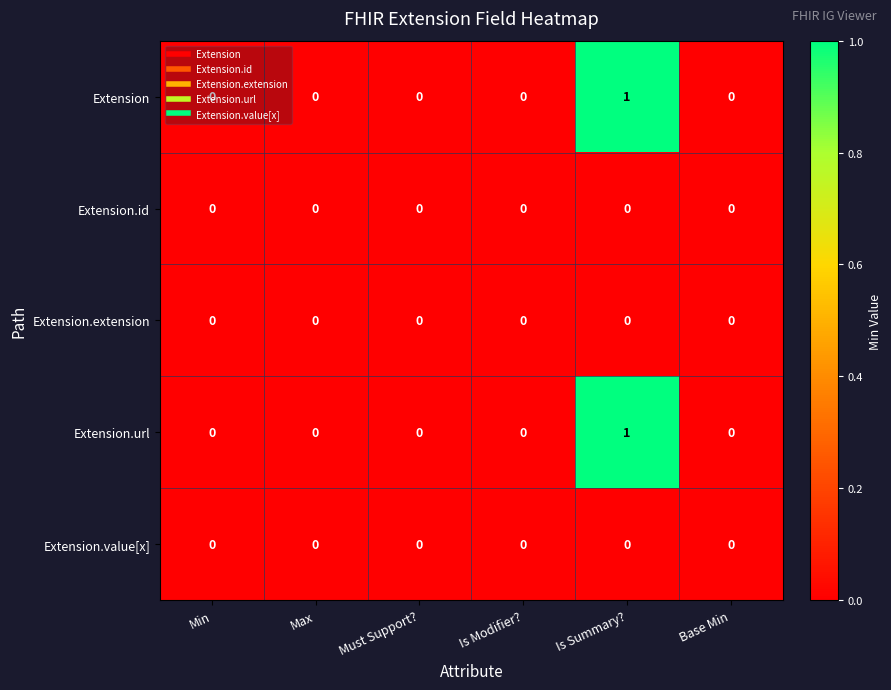

The Extension series shows 2 at Is Summary?. True or false?

False